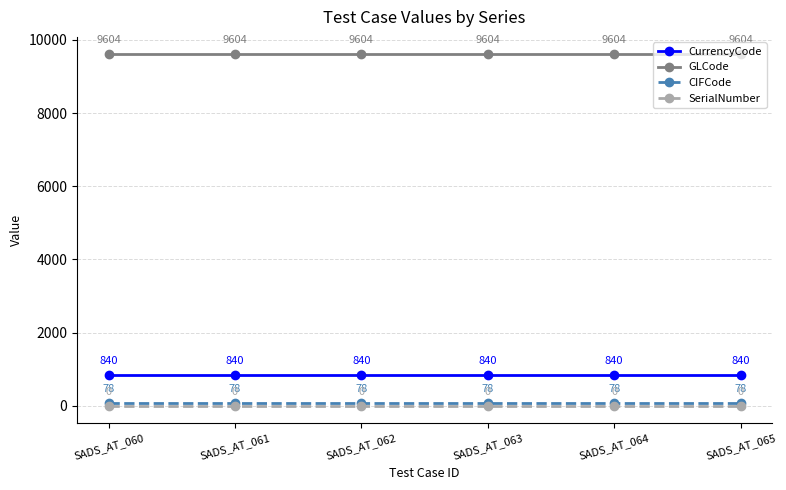

Reading right to left, what are all the values shown in this chart?

CurrencyCode: SADS_AT_065=840	SADS_AT_064=840	SADS_AT_063=840	SADS_AT_062=840	SADS_AT_061=840	SADS_AT_060=840
GLCode: SADS_AT_065=9604	SADS_AT_064=9604	SADS_AT_063=9604	SADS_AT_062=9604	SADS_AT_061=9604	SADS_AT_060=9604
CIFCode: SADS_AT_065=78	SADS_AT_064=78	SADS_AT_063=78	SADS_AT_062=78	SADS_AT_061=78	SADS_AT_060=78
SerialNumber: SADS_AT_065=0	SADS_AT_064=0	SADS_AT_063=0	SADS_AT_062=0	SADS_AT_061=0	SADS_AT_060=0